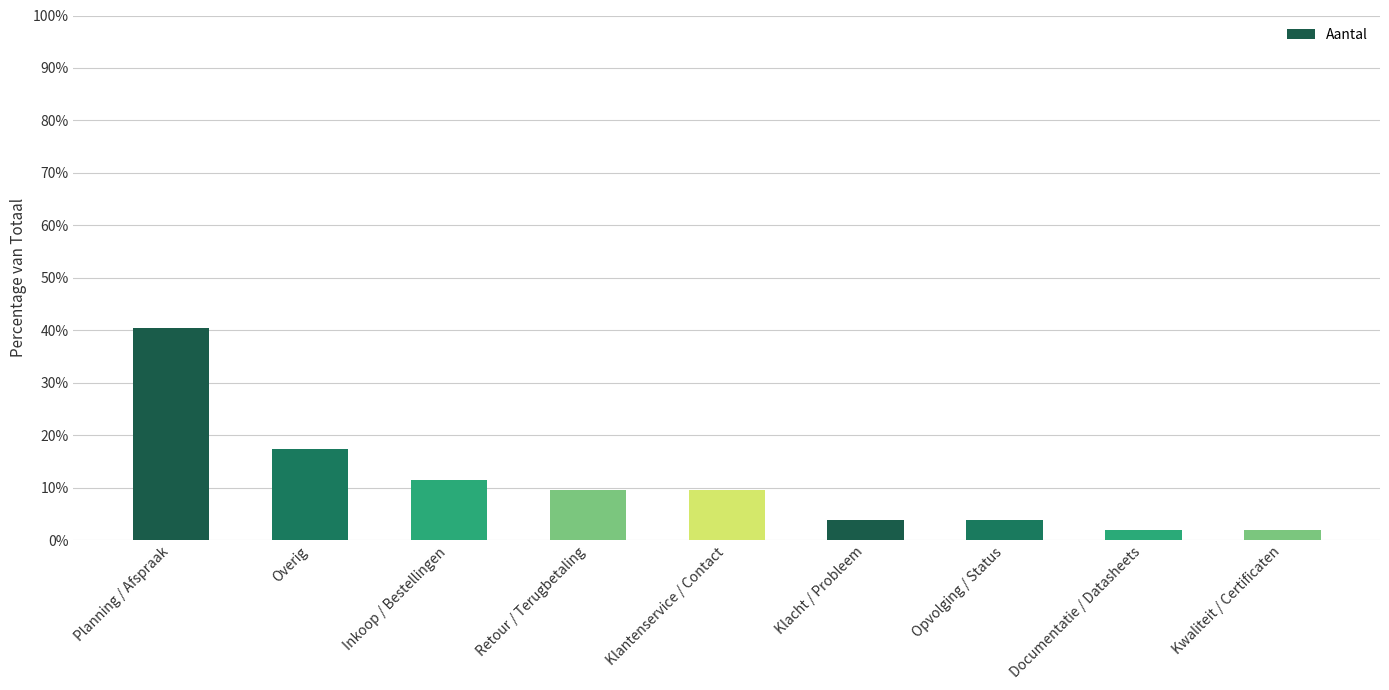

The value at Klantenservice / Contact is 9.6. True or false?

True